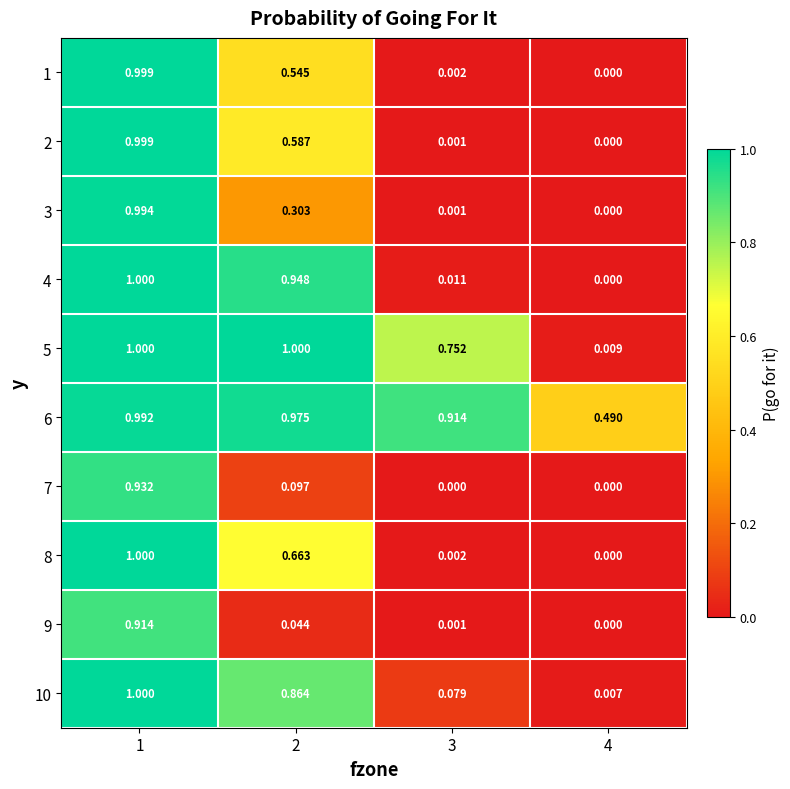

Is the value of 8 at 3 greater than the value of 6 at 1?

No